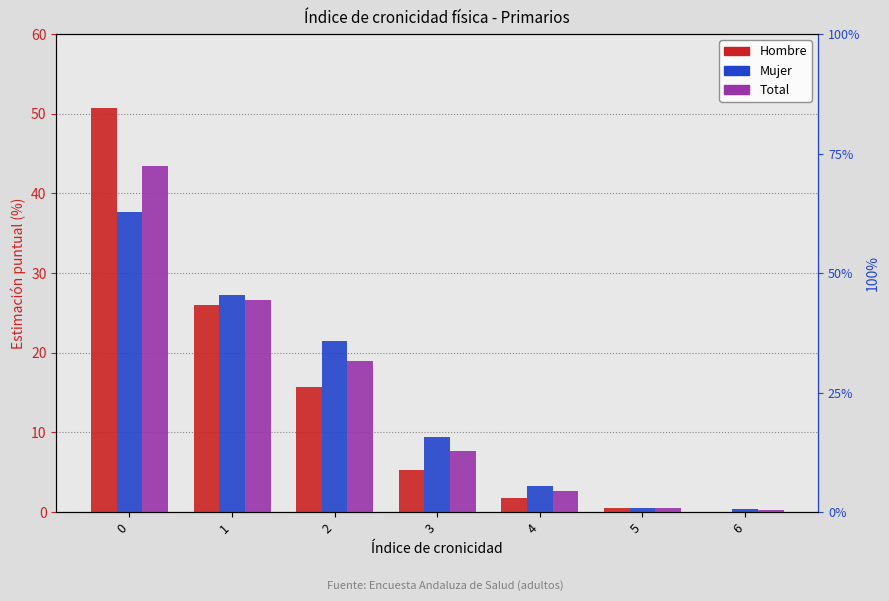

Between 0 and 1, which series saw the biggest shift?

Hombre